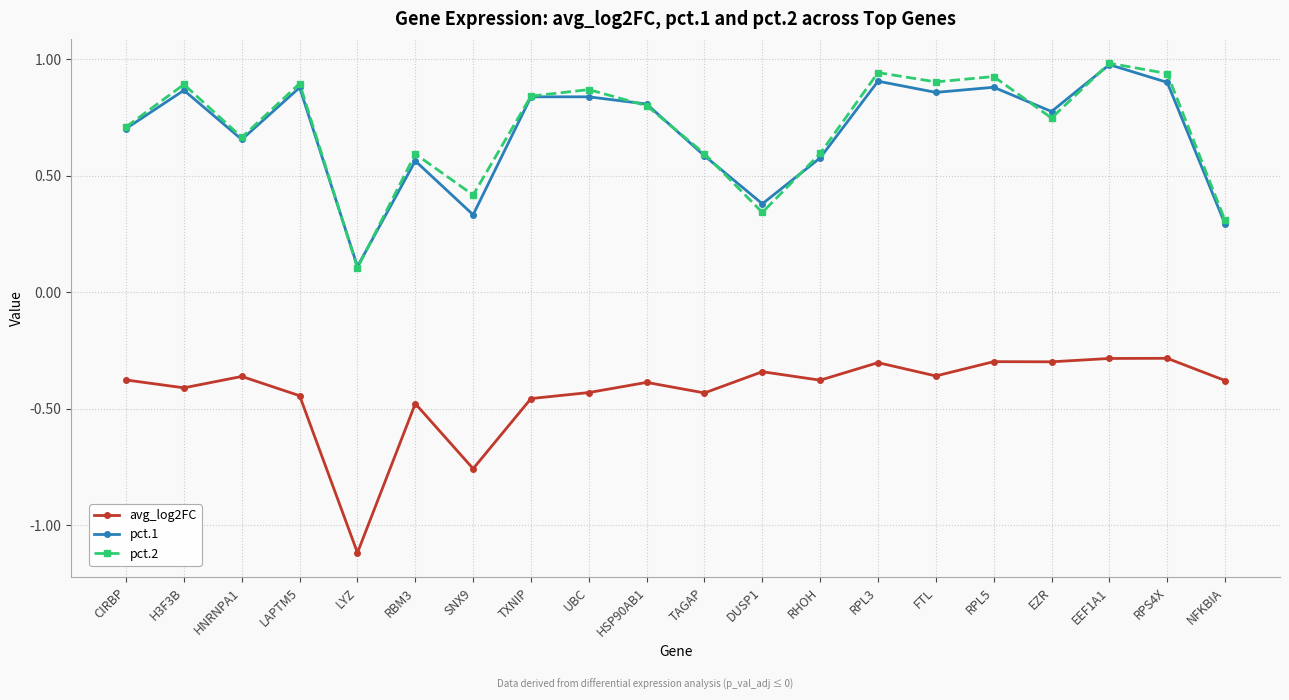

True or false: pct.1 has more than 1 points higher than both neighbors.

True